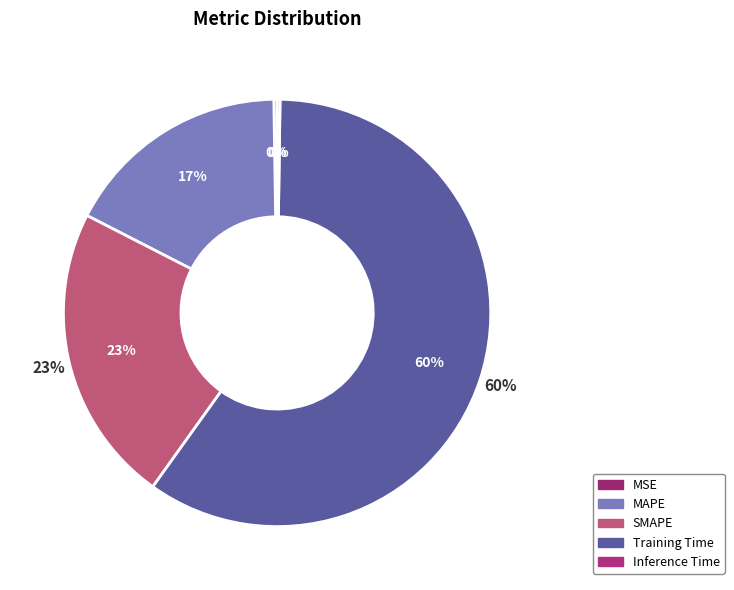

To the nearest percent, what is the combined percentage of MAPE and MSE?

17%